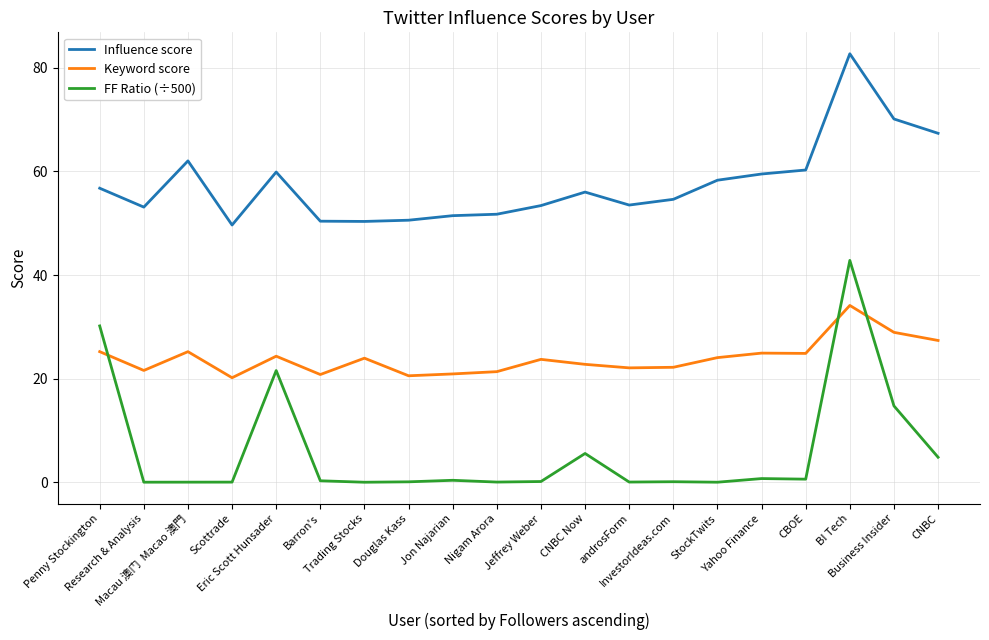

What is the lowest value of the Keyword score series?

20.2